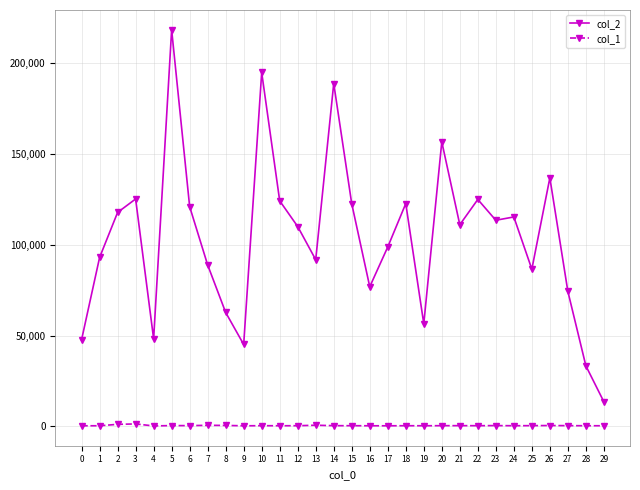

How many lines are shown in the chart?

2